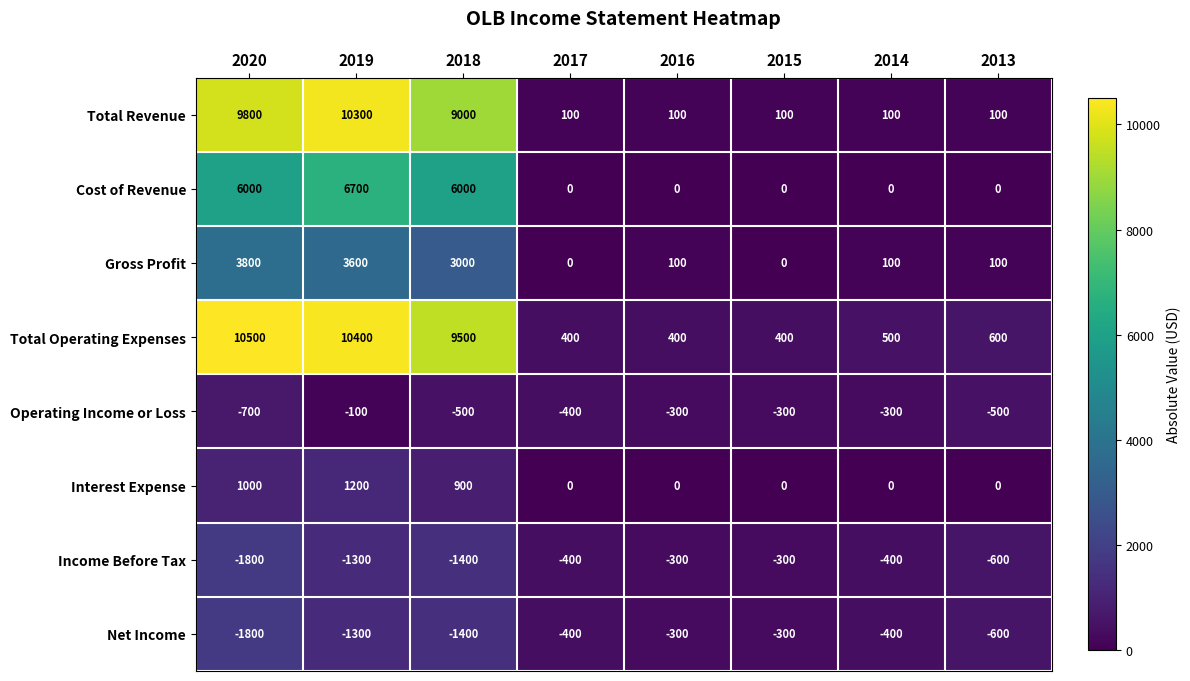

At which label does Gross Profit first exceed 100?

2020